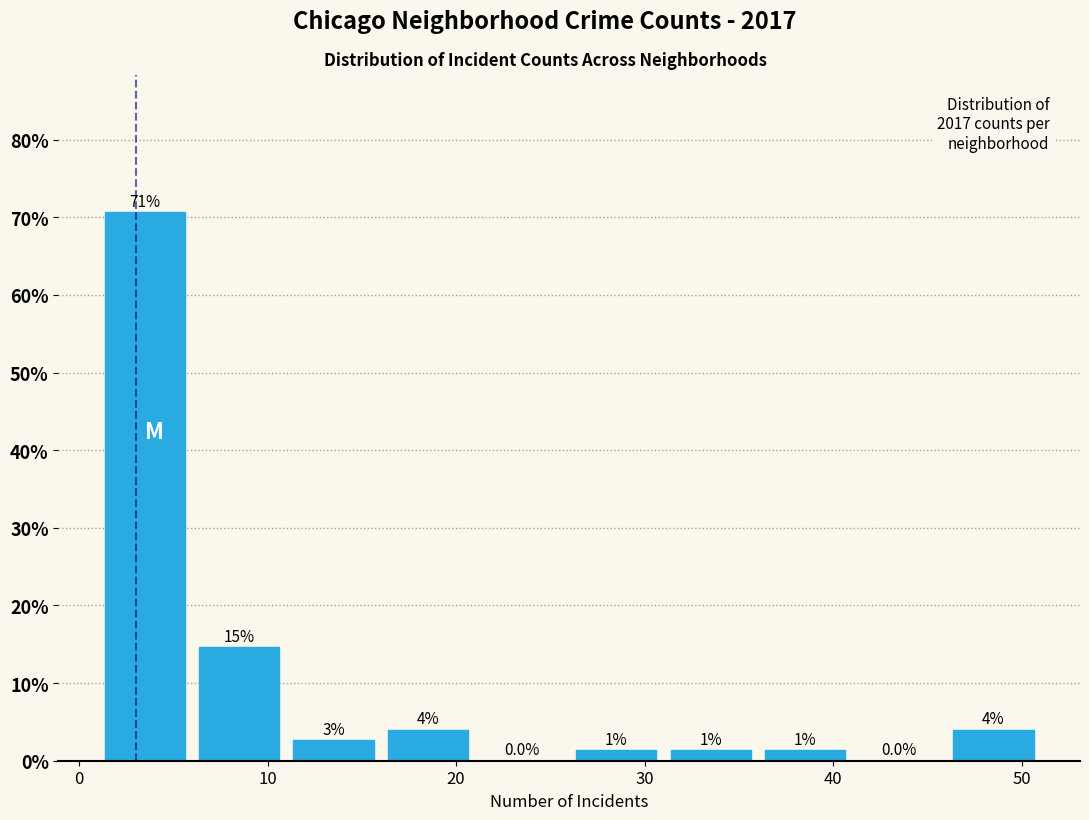

Which range on the x-axis has the tallest bar?

1 to 6